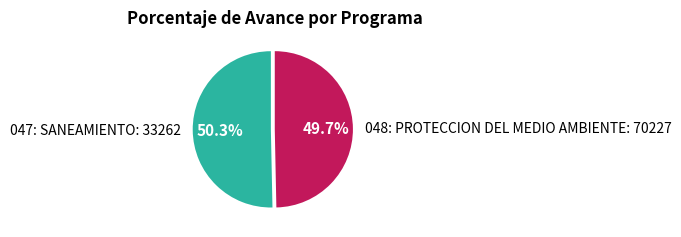

How many slices are in this pie chart?

2